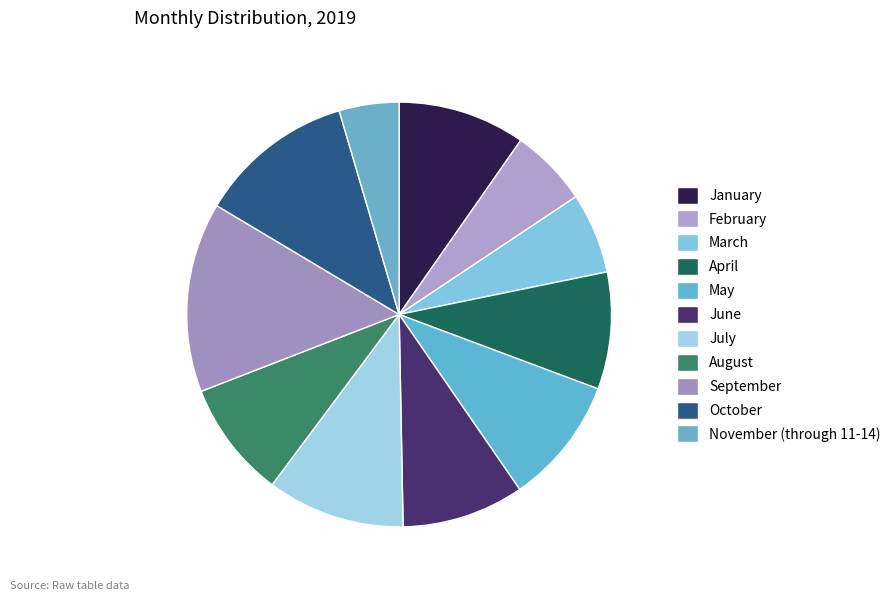

To the nearest percent, what is the combined percentage of June and May?

19%